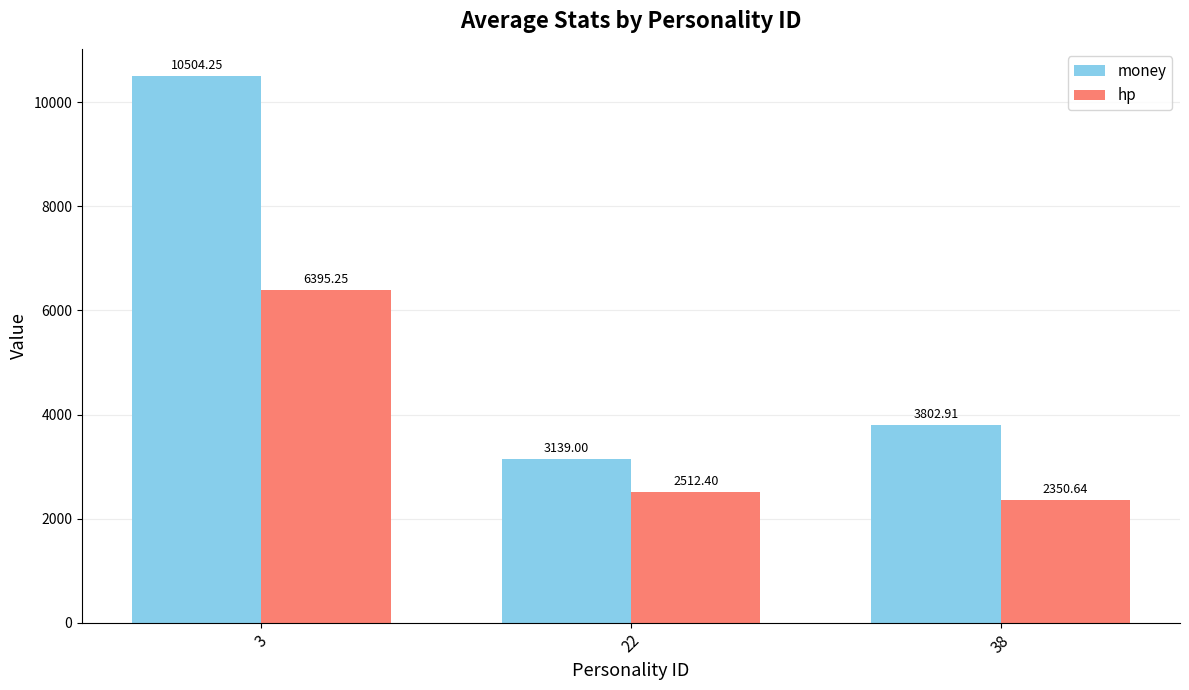

What is the smallest value displayed?

2350.6